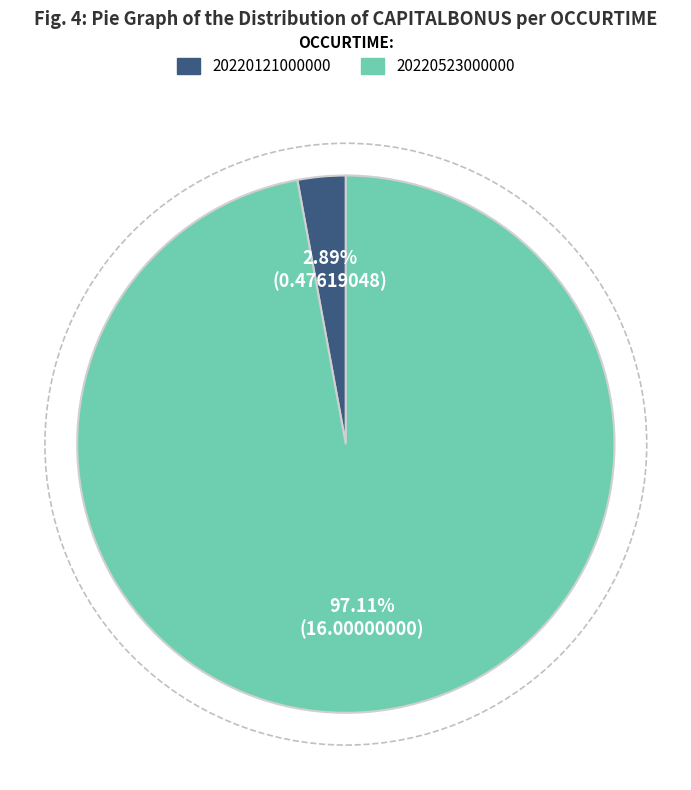

Rank the categories by value from highest to lowest.

20220523000000, 20220121000000